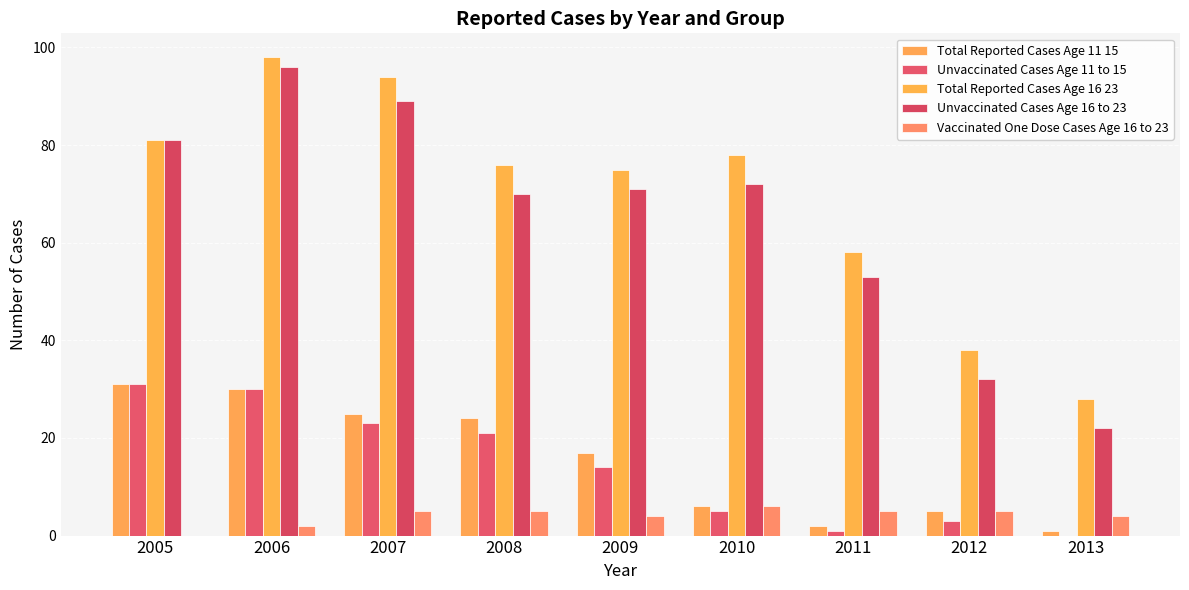

What is the approximate value of Total Reported Cases Age 11 15 at 2006?

30